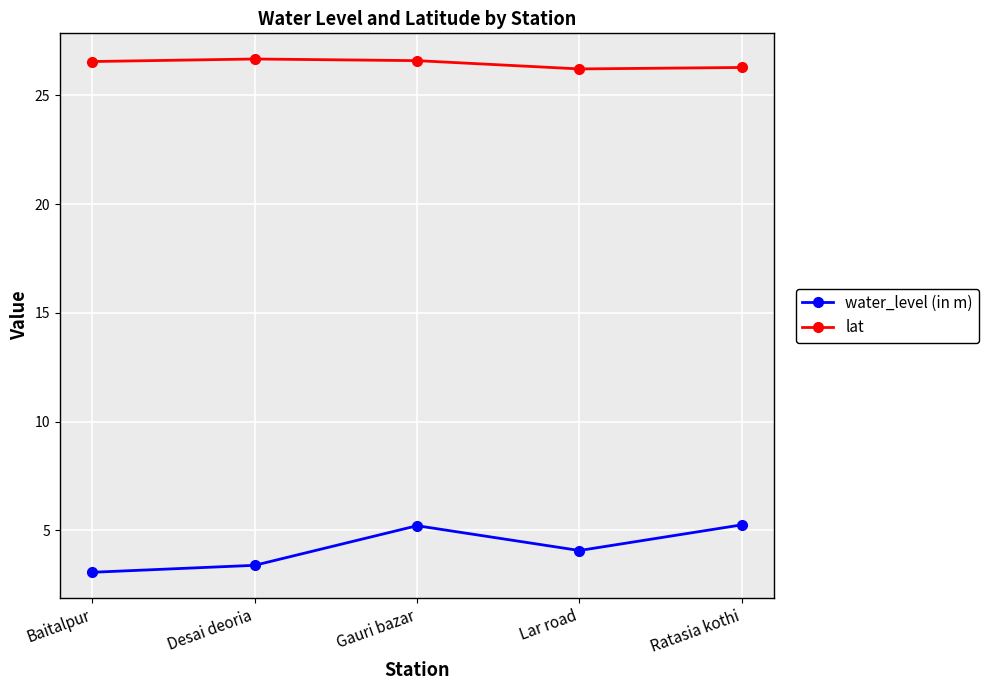

True or false: water_level (in m) and lat intersect in this chart.

False